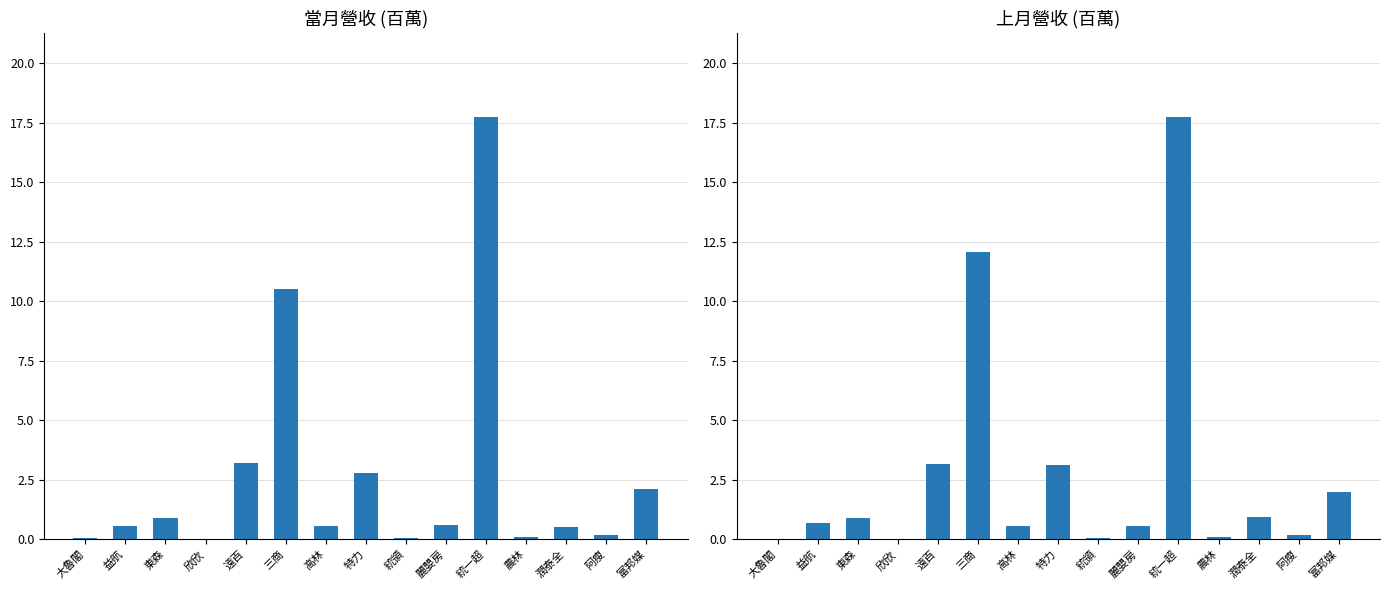

Is the value of 當月營收 at 阿瘦 greater than the value of 上月營收 at 高林?

No